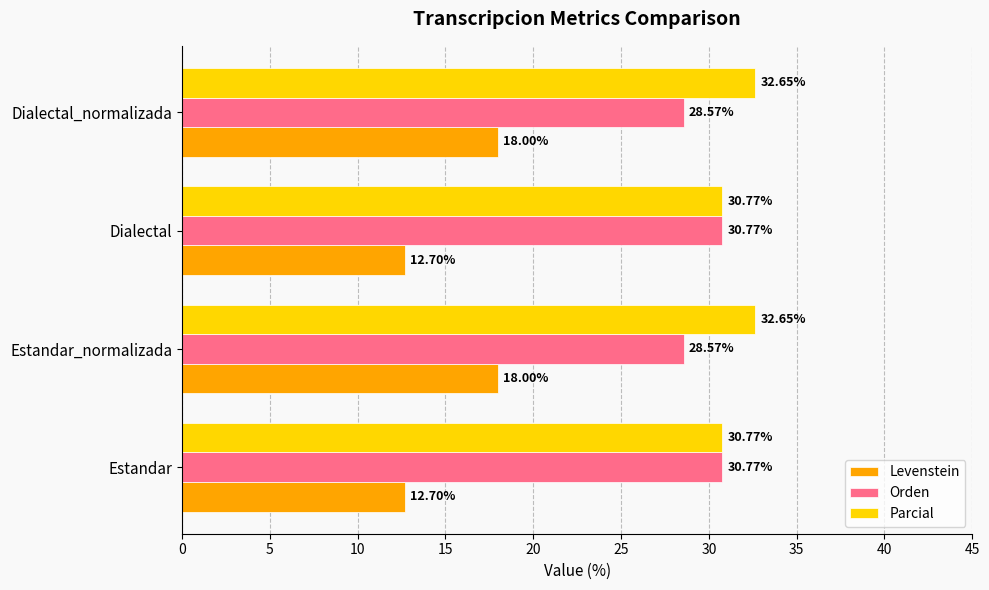

What is the sum of all Orden values?

118.7